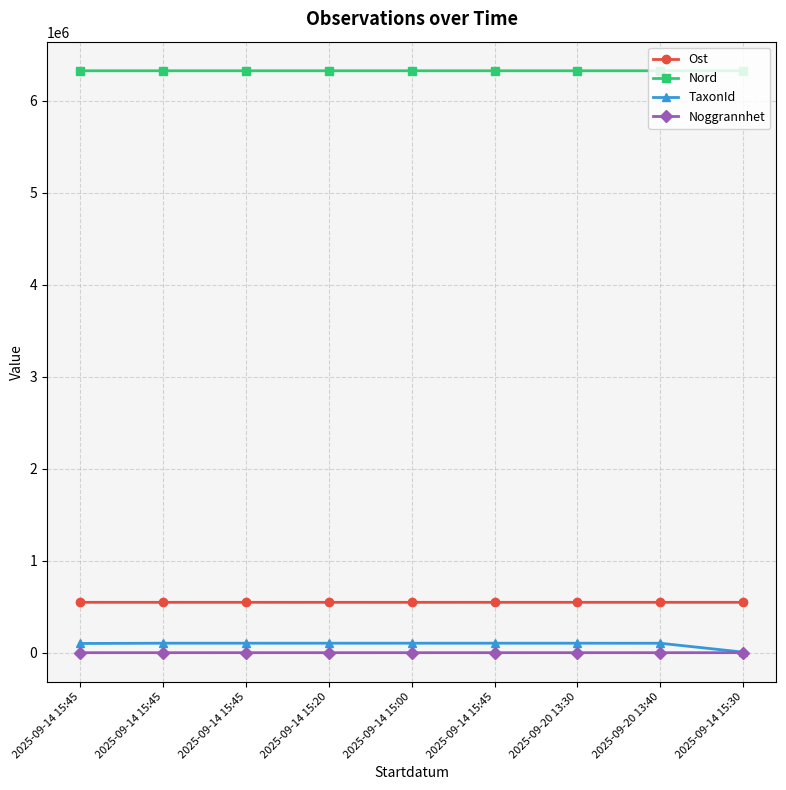

What is the total value across all series at 2025-09-14 15:30?

6876630